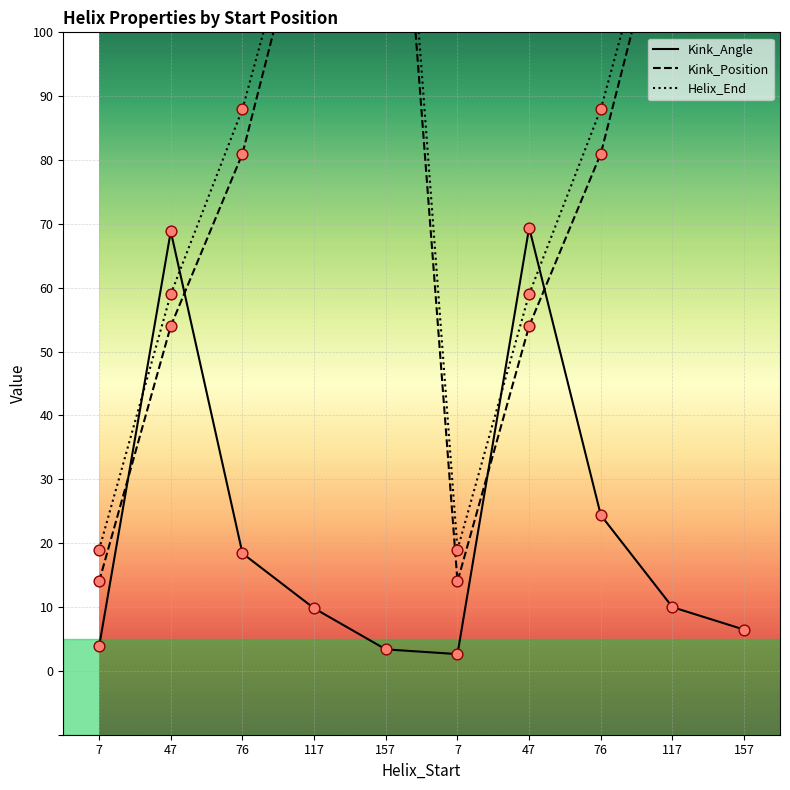

What is the total value across all series at 47?

181.8